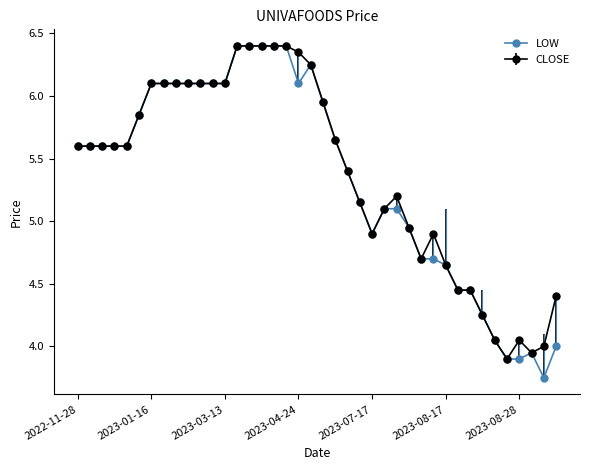

What is the value of the CLOSE point at the 4th from the left?

5.6